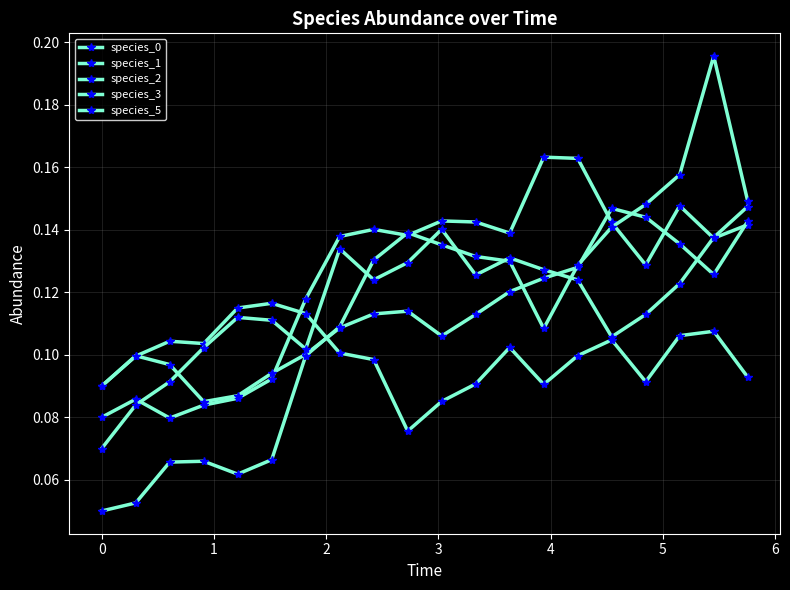

How many lines are shown in the chart?

5